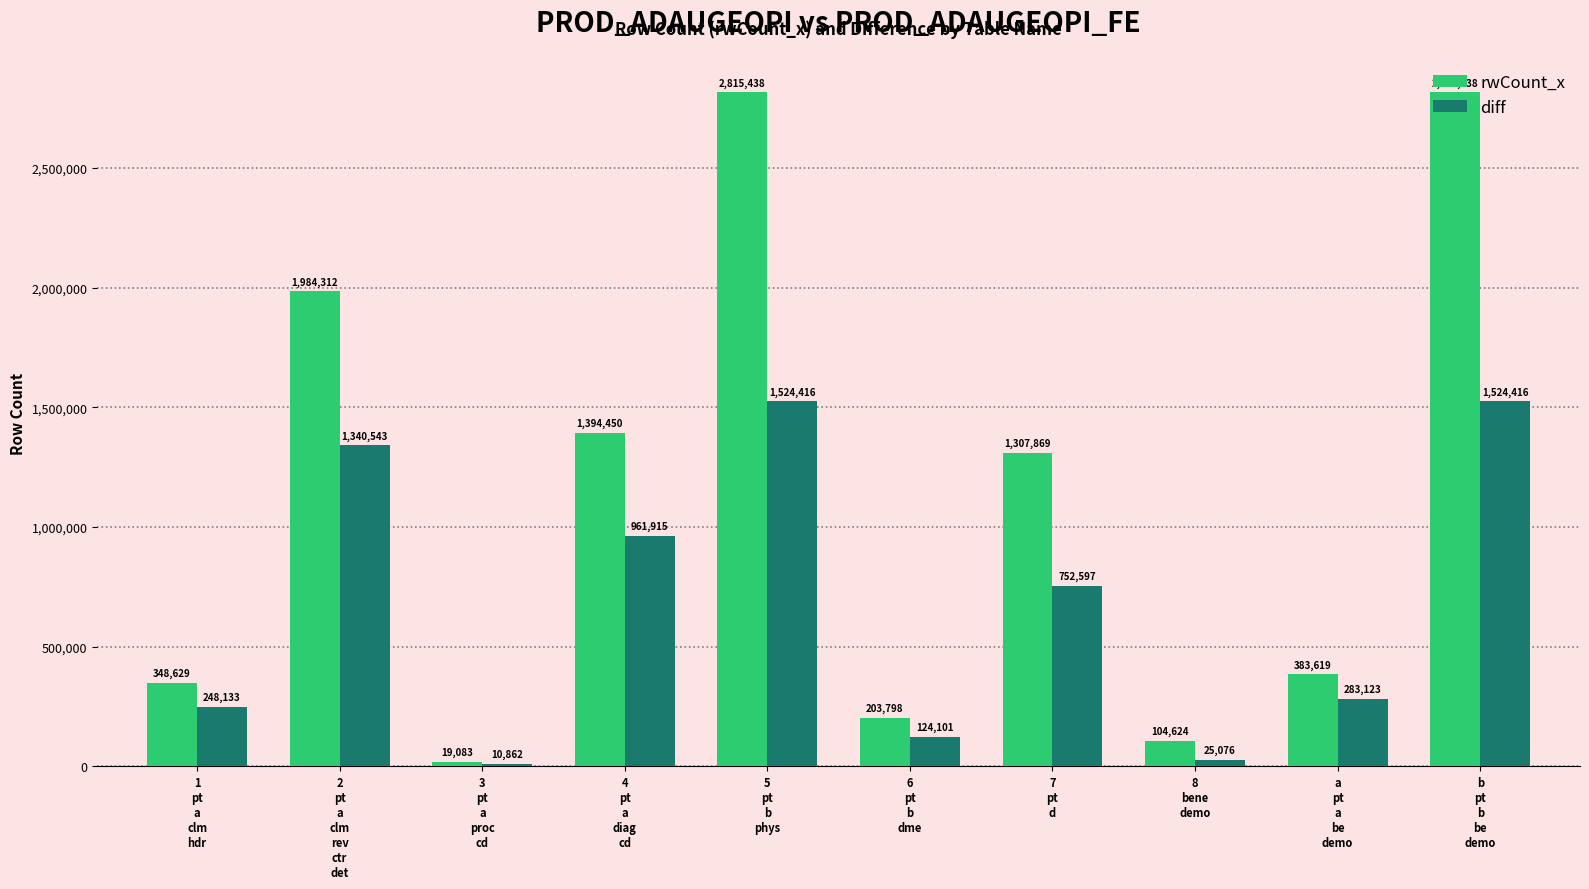

Where is diff nearest to the value 767639?

7
pt
d